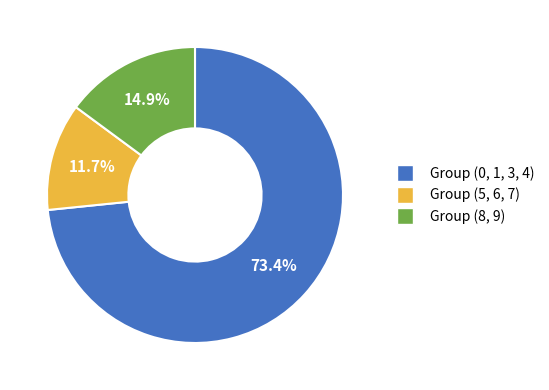

How many segments does this pie chart have?

3